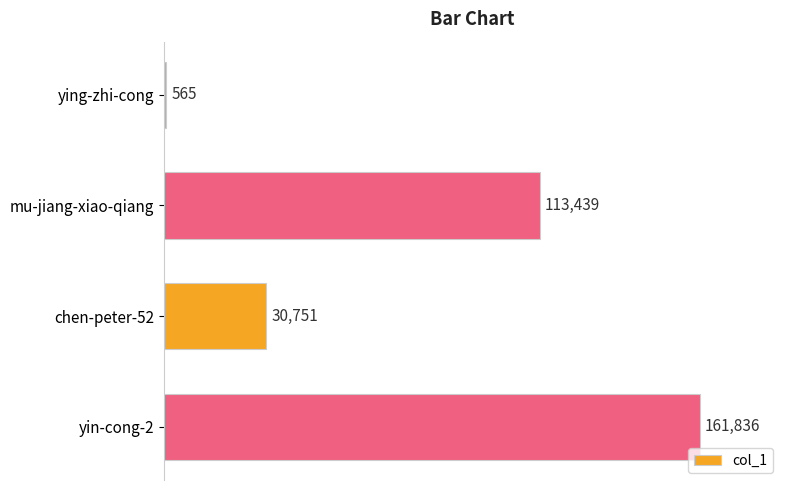

Rank the categories by value from lowest to highest.

ying-zhi-cong, chen-peter-52, mu-jiang-xiao-qiang, yin-cong-2